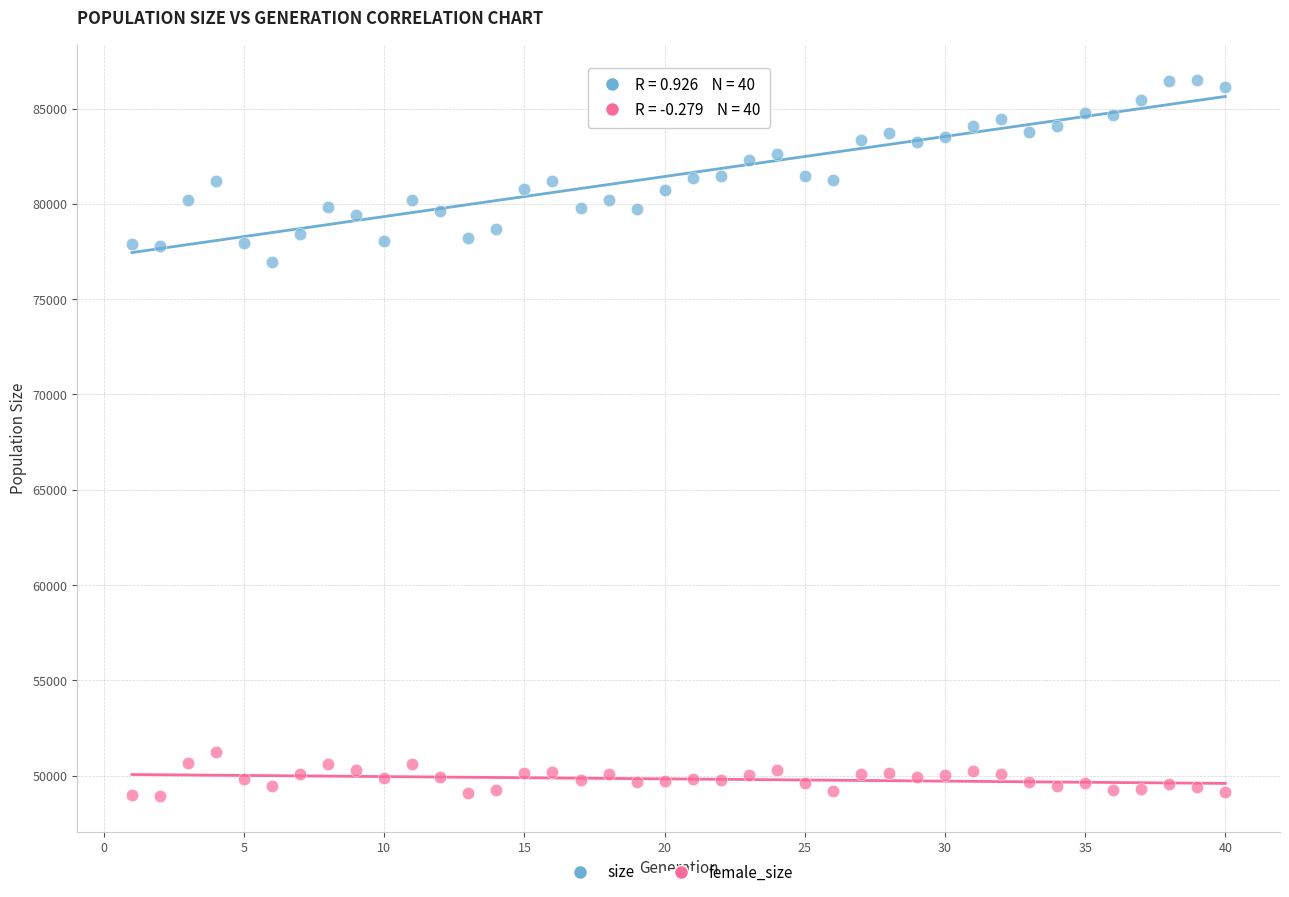

Across all series, what Y value is closest to 67715?

76961